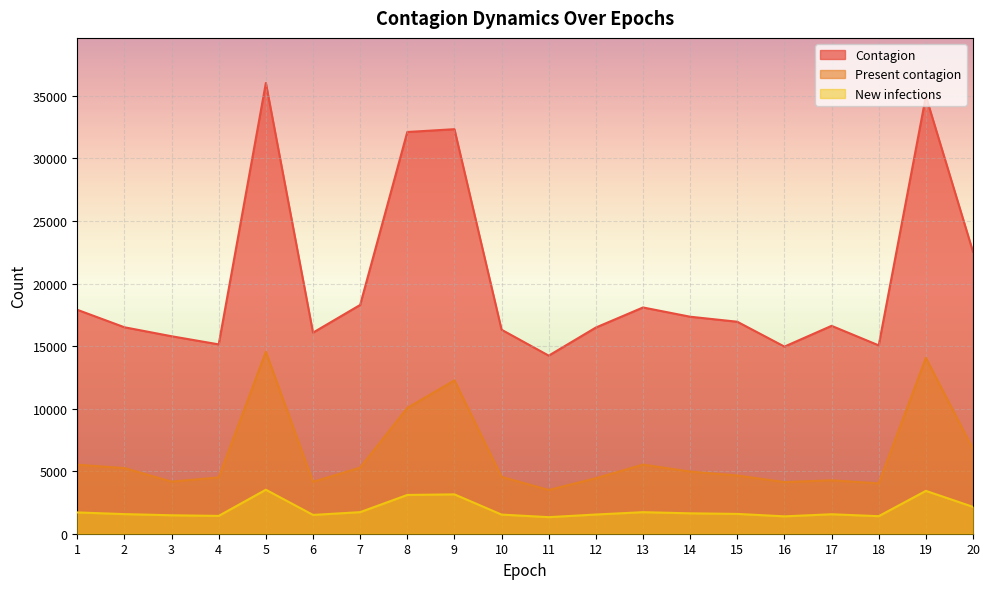

True or false: New infections has a value of 419 at 1.

False